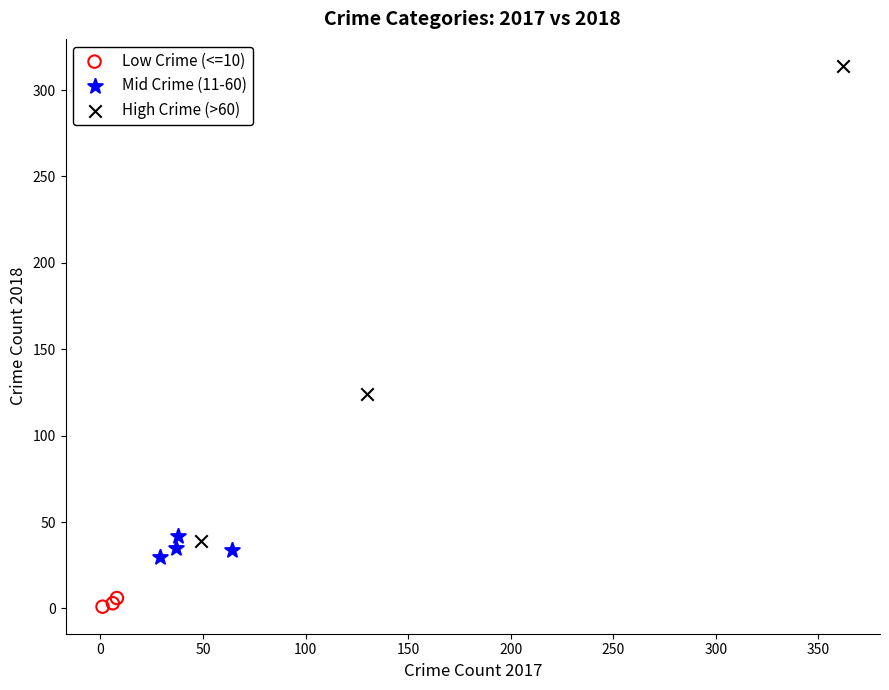

Which series contains the lowest Y value?

Low Crime (<=10)